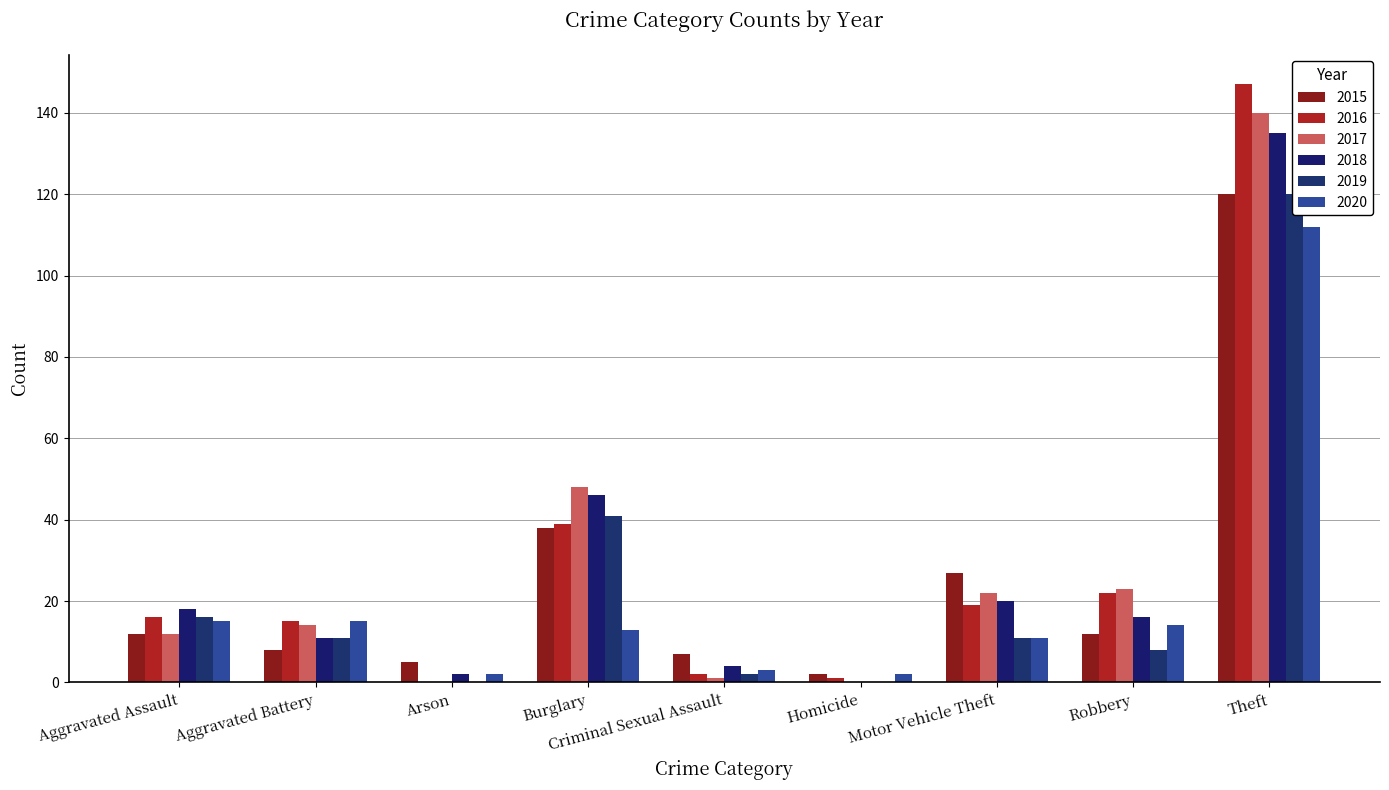

Reading left to right, transcribe all the data shown in this chart.

2015: Aggravated Assault=12	Aggravated Battery=8	Arson=5	Burglary=38	Criminal Sexual Assault=7	Homicide=2	Motor Vehicle Theft=27	Robbery=12	Theft=120
2016: Aggravated Assault=16	Aggravated Battery=15	Arson=0	Burglary=39	Criminal Sexual Assault=2	Homicide=1	Motor Vehicle Theft=19	Robbery=22	Theft=147
2017: Aggravated Assault=12	Aggravated Battery=14	Arson=0	Burglary=48	Criminal Sexual Assault=1	Homicide=0	Motor Vehicle Theft=22	Robbery=23	Theft=140
2018: Aggravated Assault=18	Aggravated Battery=11	Arson=2	Burglary=46	Criminal Sexual Assault=4	Homicide=0	Motor Vehicle Theft=20	Robbery=16	Theft=135
2019: Aggravated Assault=16	Aggravated Battery=11	Arson=0	Burglary=41	Criminal Sexual Assault=2	Homicide=0	Motor Vehicle Theft=11	Robbery=8	Theft=120
2020: Aggravated Assault=15	Aggravated Battery=15	Arson=2	Burglary=13	Criminal Sexual Assault=3	Homicide=2	Motor Vehicle Theft=11	Robbery=14	Theft=112